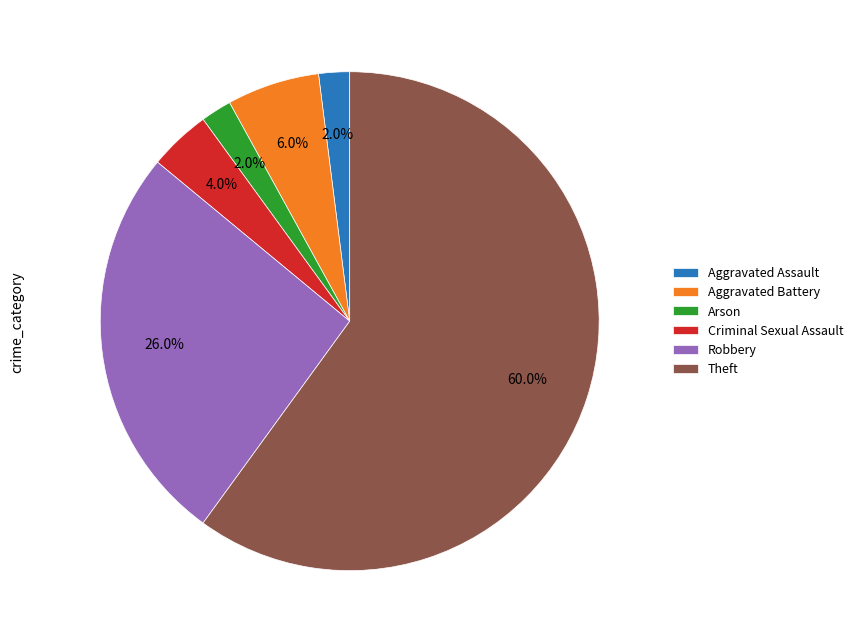

Is there a majority slice in this chart?

Yes